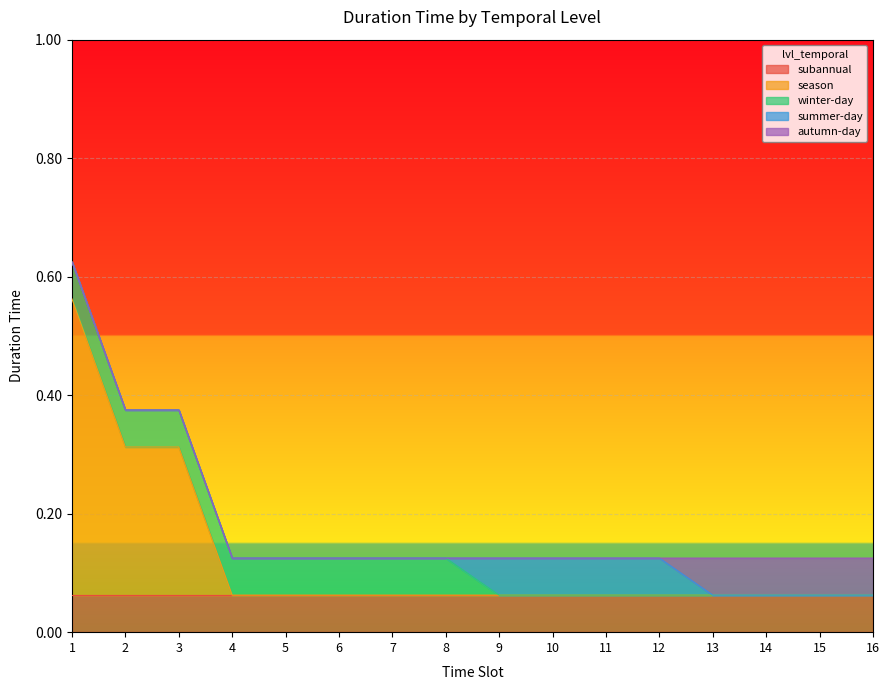

How many values in winter-day are above zero?

8